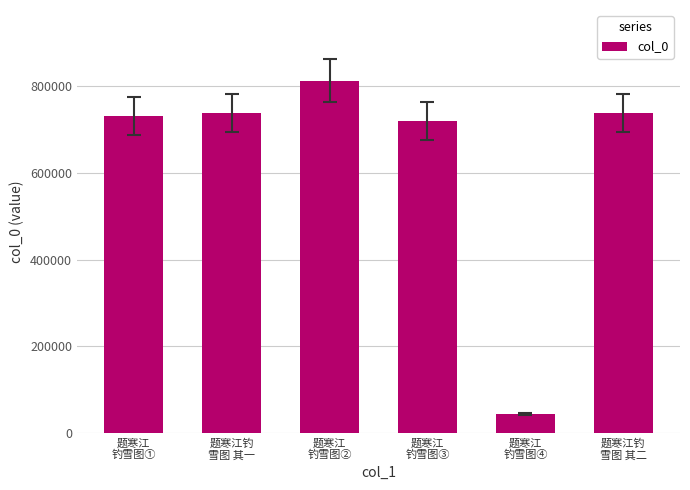

What is the value of the 1st bar from the left?

729689